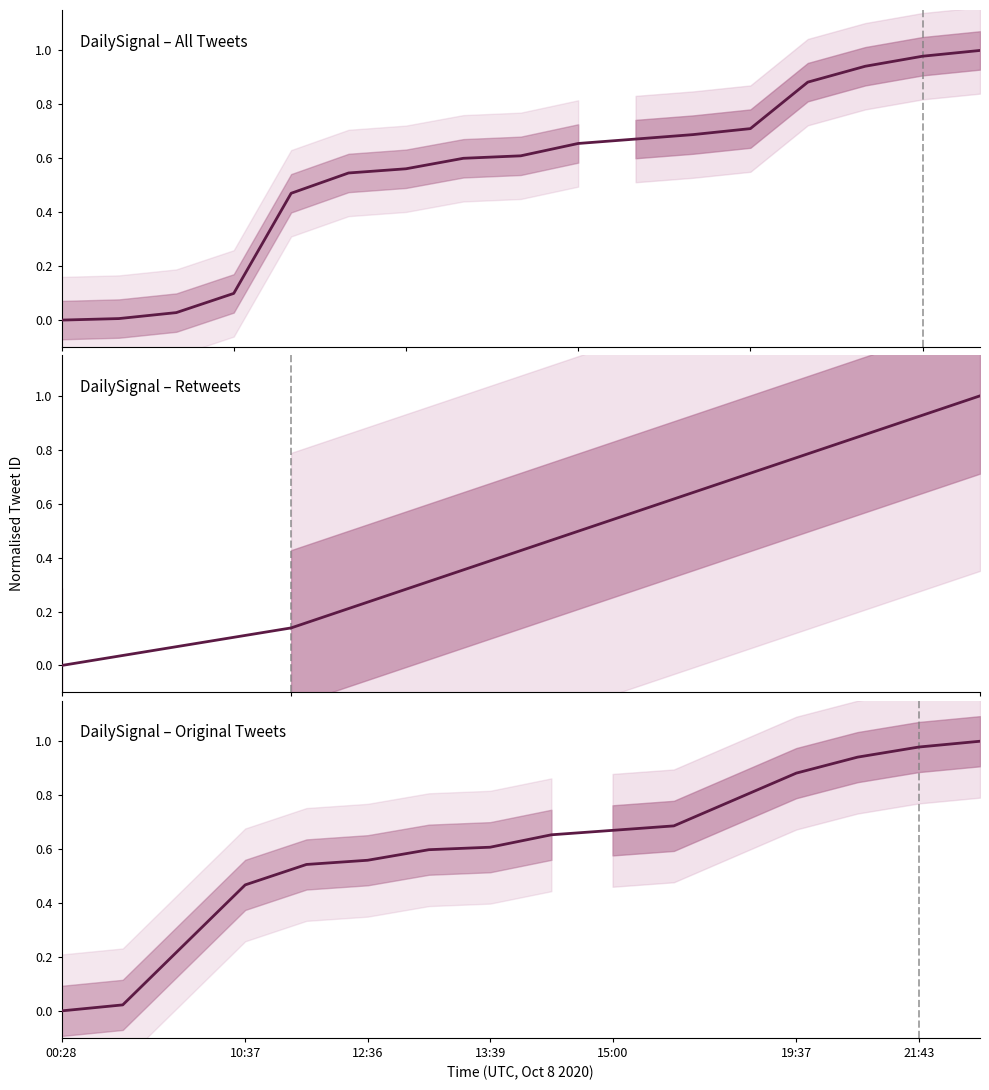

Reading left to right, extract all data points from this chart.

0.0	0.0	0.0	0.1	0.5	0.5	0.6	0.6	0.6	0.7	0.7	0.7	0.7	0.9	0.9	1.0	1.0